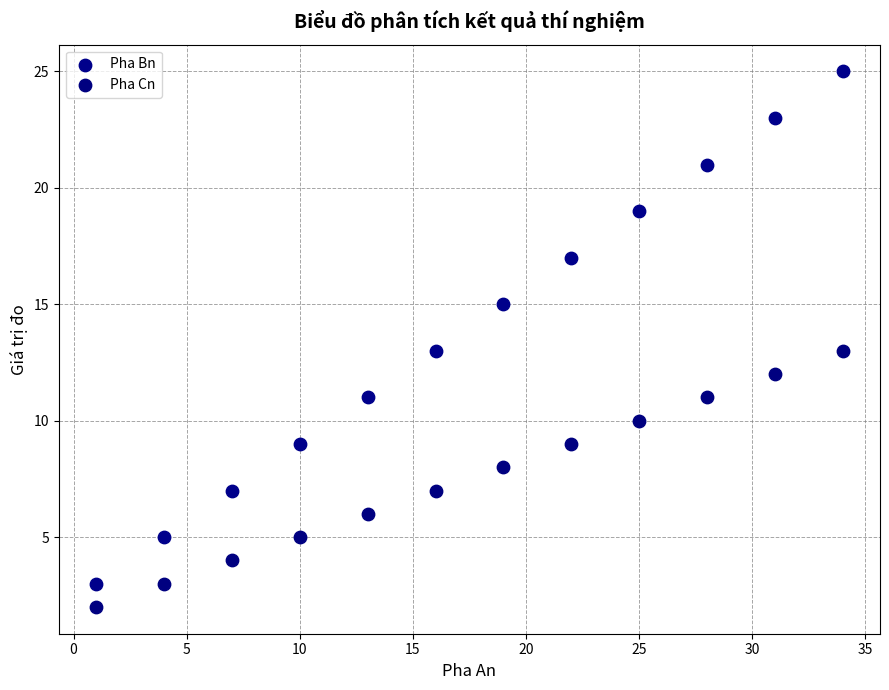

Which series has the widest spread of Y values?

Pha Bn